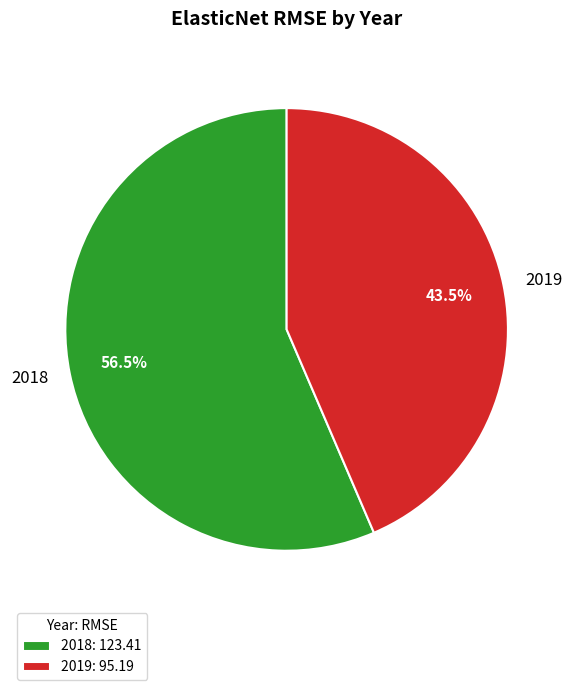

What is the ratio of the value at 2018 to the value at 2019?

1.3